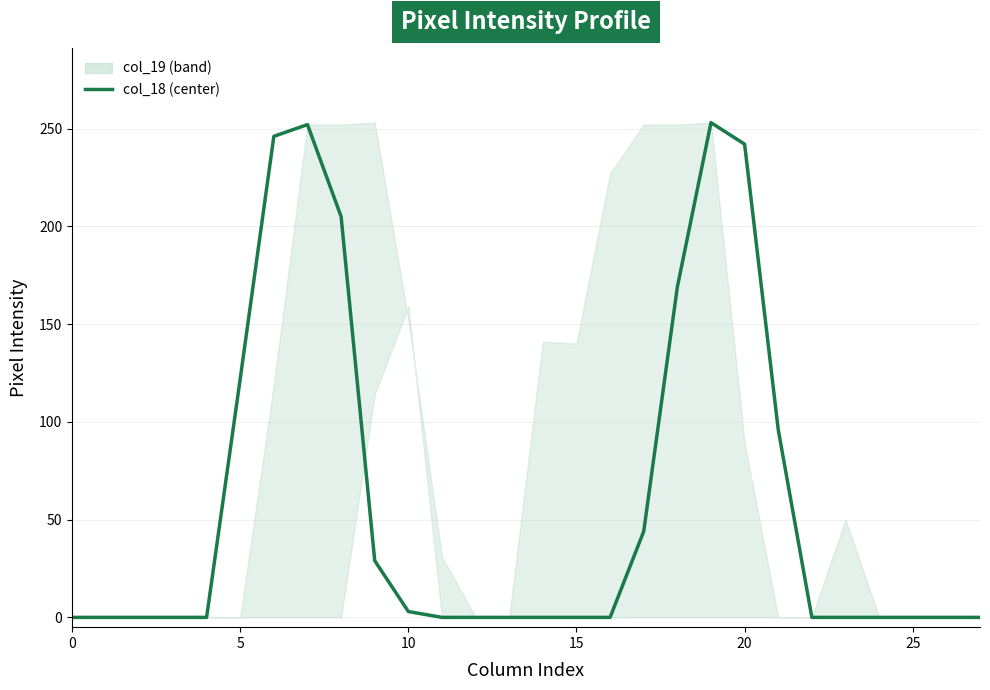

What is the value of the 6th point from the left?

122